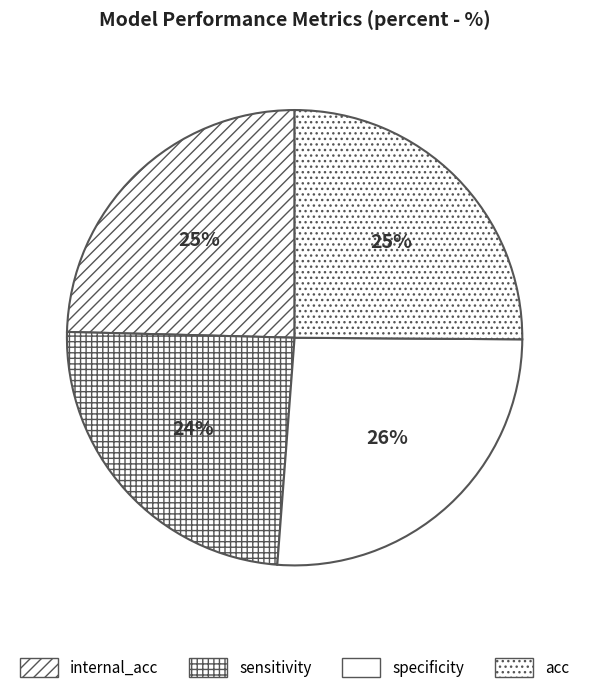

To the nearest percent, what portion does acc represent?

25%